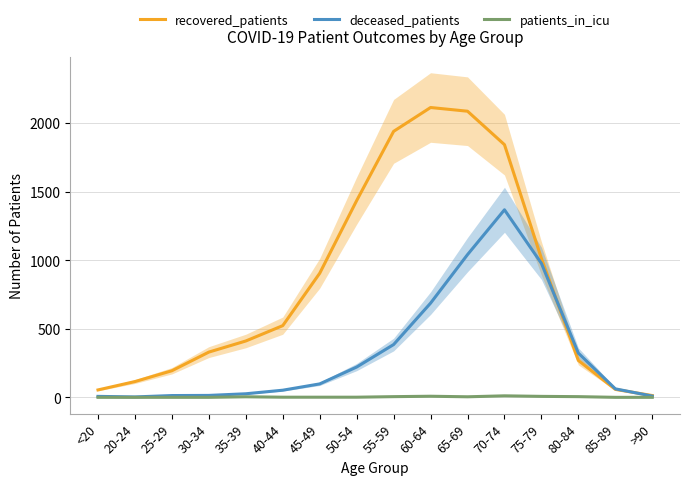

What is the label of the 14th point from the right?

25-29